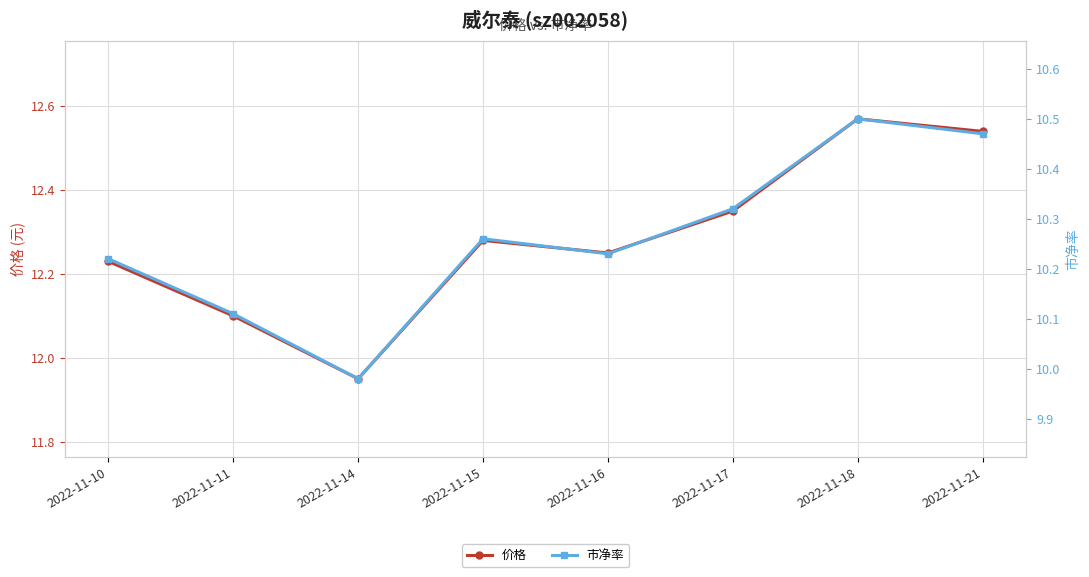

True or false: 市净率 and 价格 cross at least once.

False